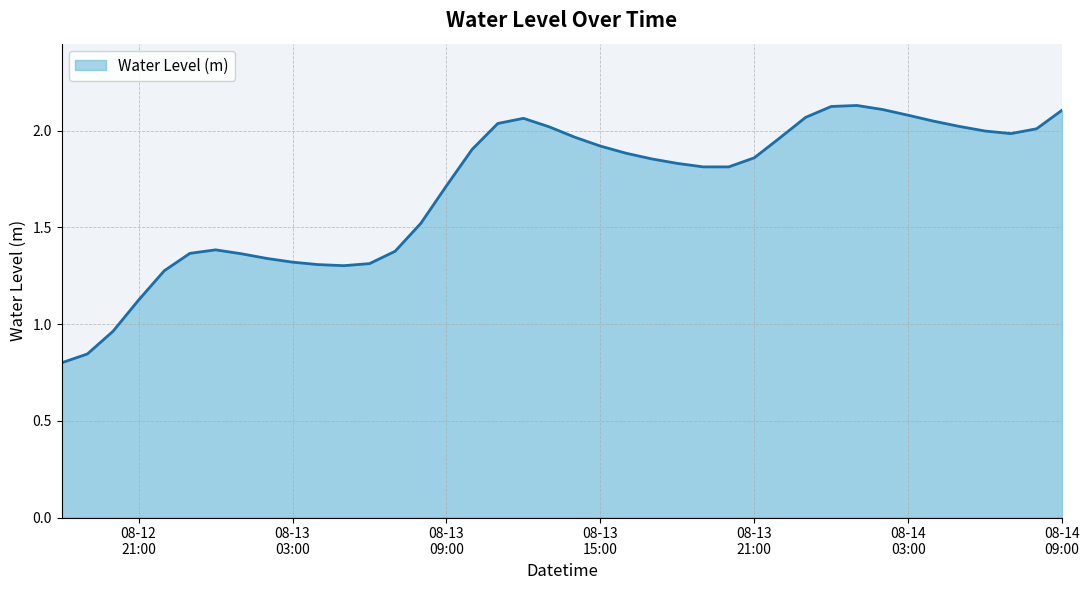

How many lines are shown in the chart?

1